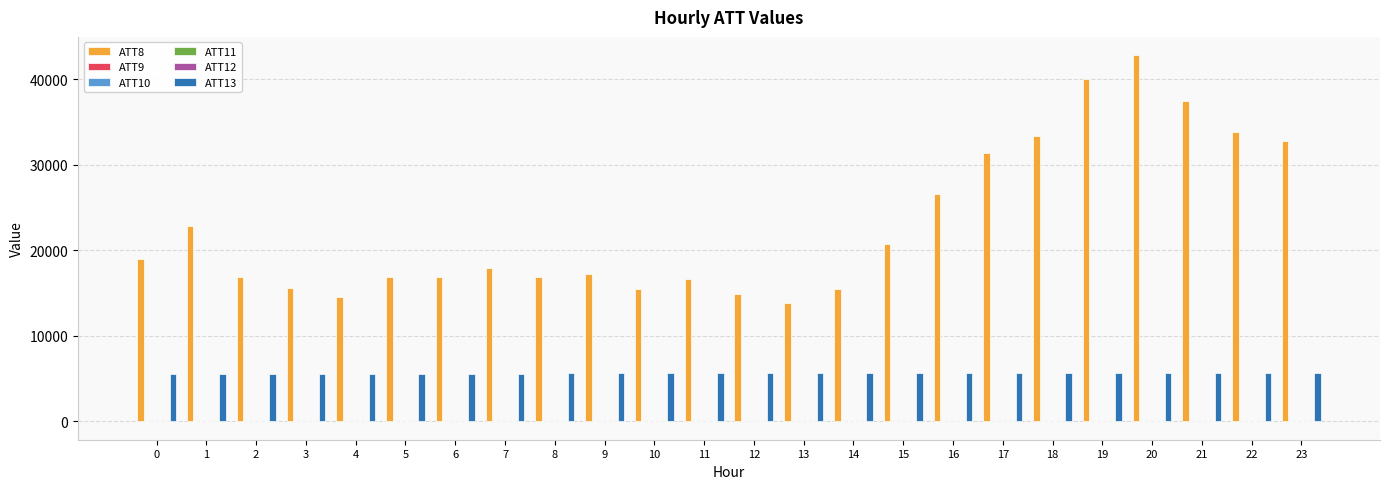

What is the greatest value displayed?

42800.0